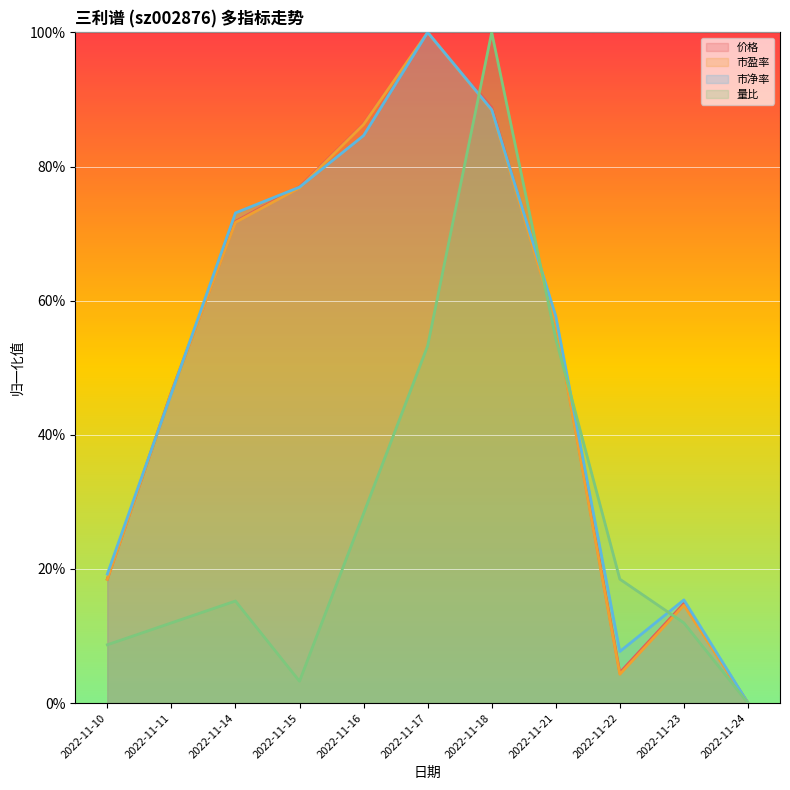

After their last crossing, which series has the higher values: 市净率 or 价格?

市净率